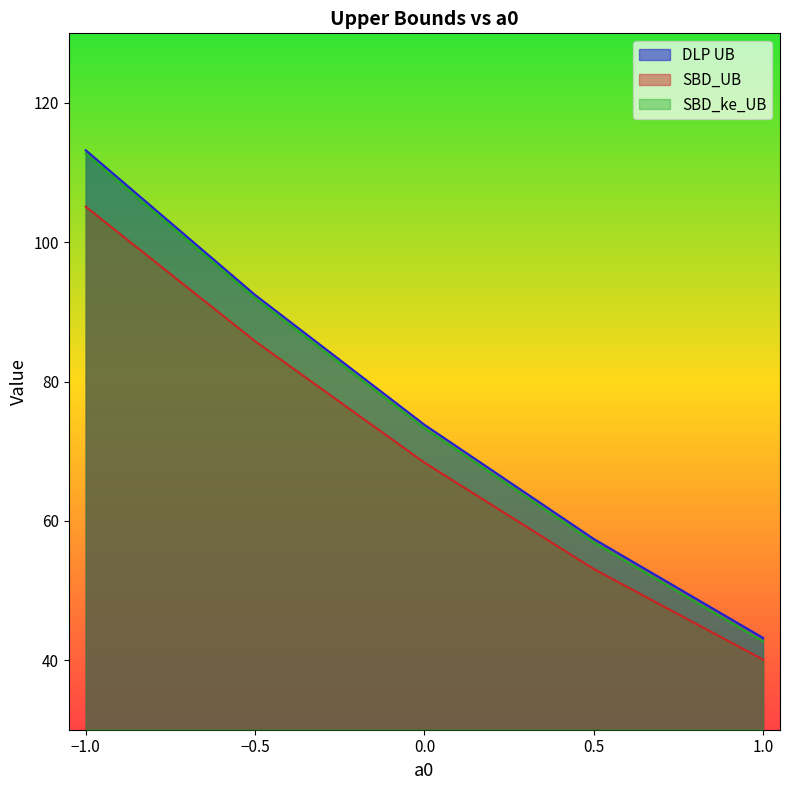

Which has a higher value, 0 or -0.5?

-0.5